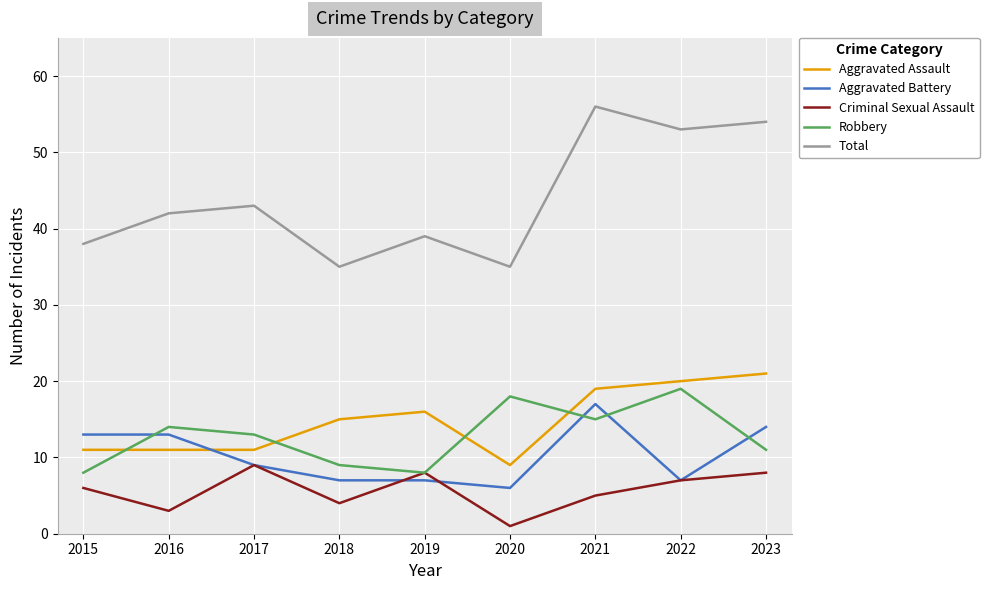

True or false: Aggravated Assault and Criminal Sexual Assault cross at least once.

False